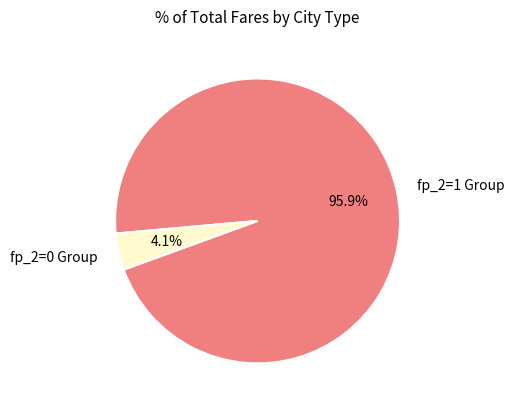

Count the number of slices in the pie.

2